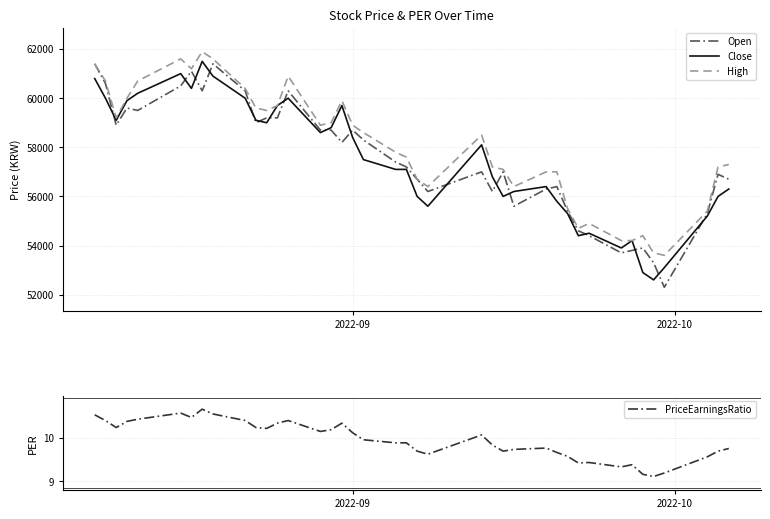

In Close, how many points are lower than both neighbors (excluding endpoints)?

9